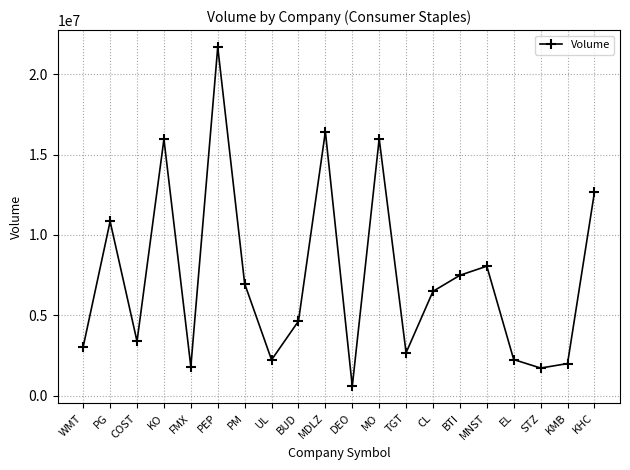

At which category does the data reach its first local valley?

COST